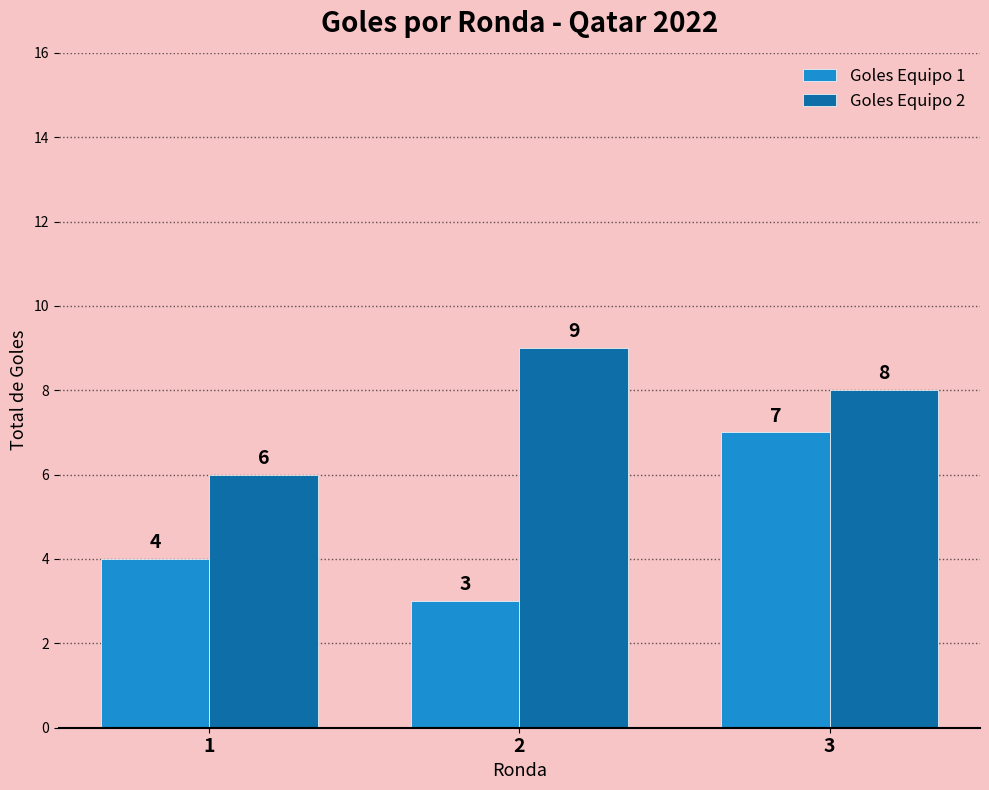

The value of Goles Equipo 1 at 2 is 3. True or false?

True